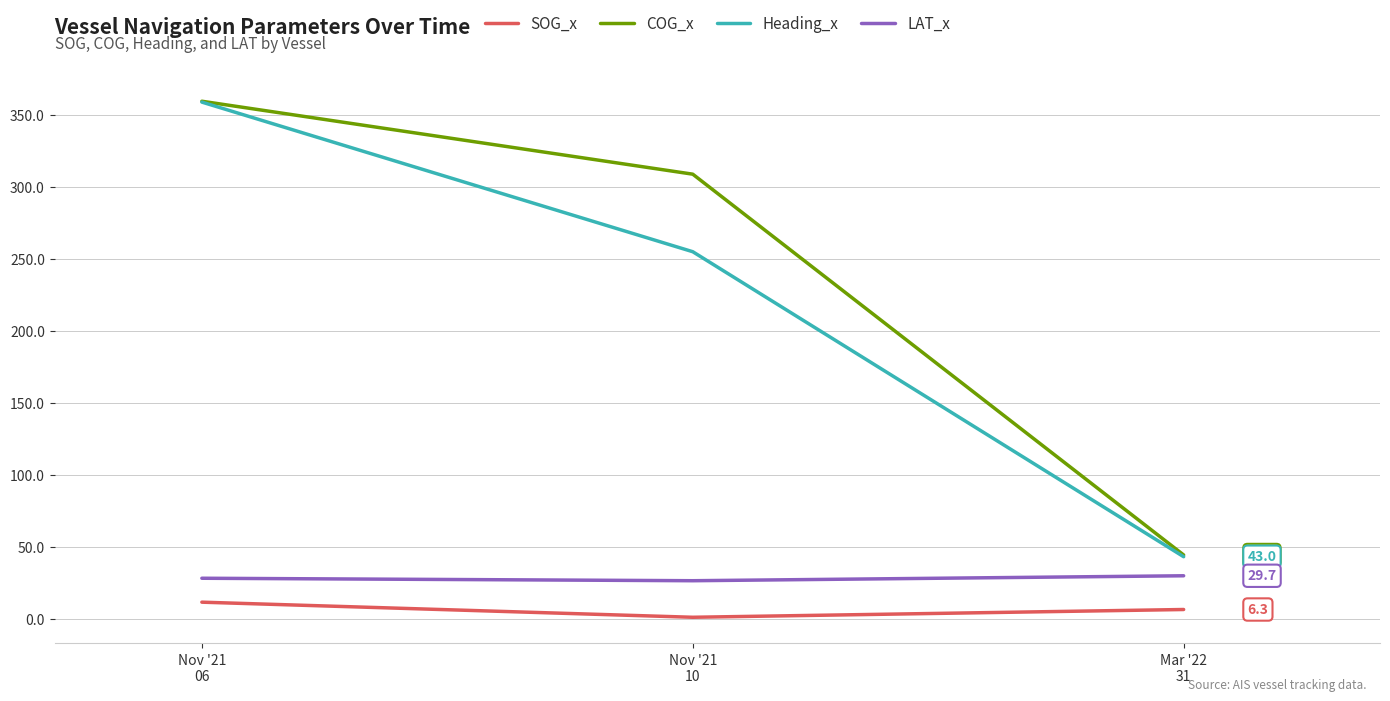

Which series has the largest range (max minus min)?

Heading_x